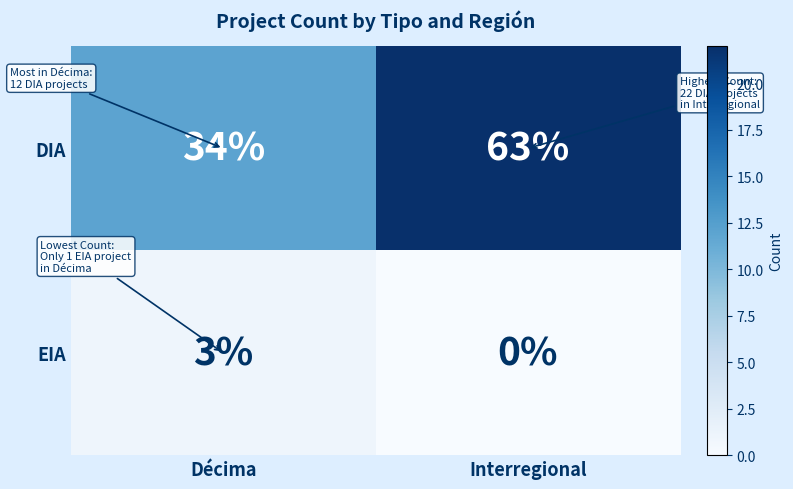

What is the difference between the maximum and minimum values in the DIA series?

29